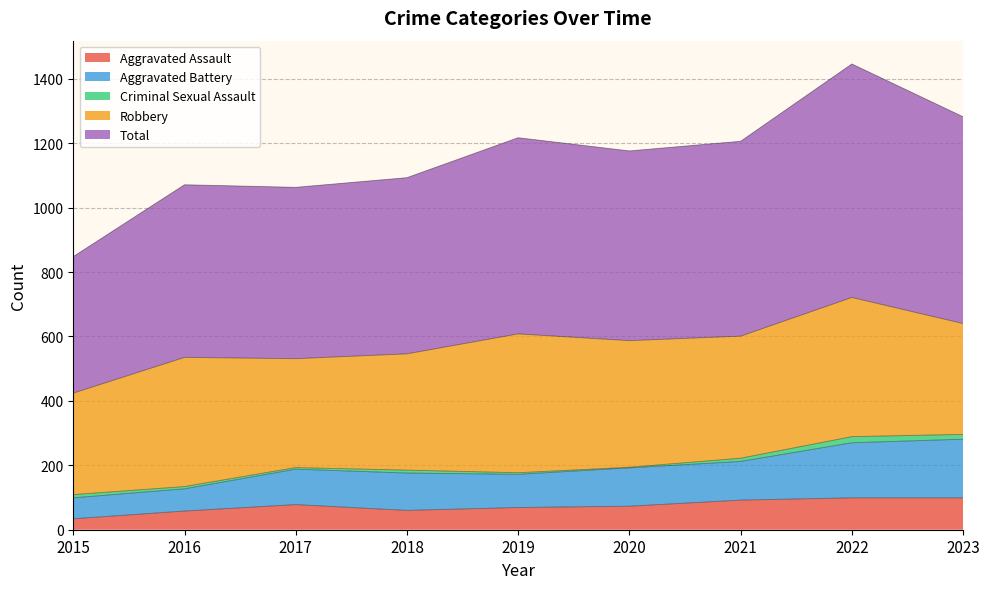

At which category does Aggravated Assault reach its first local peak?

2017